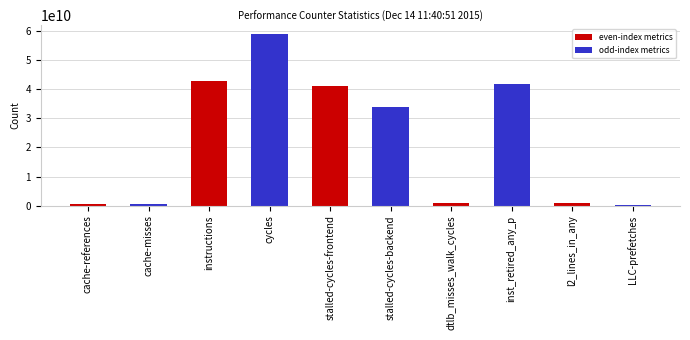

Rank the categories by value from highest to lowest.

cycles, instructions, inst_retired_any_p, stalled-cycles-frontend, stalled-cycles-backend, l2_lines_in_any, dtlb_misses_walk_cycles, cache-references, cache-misses, LLC-prefetches